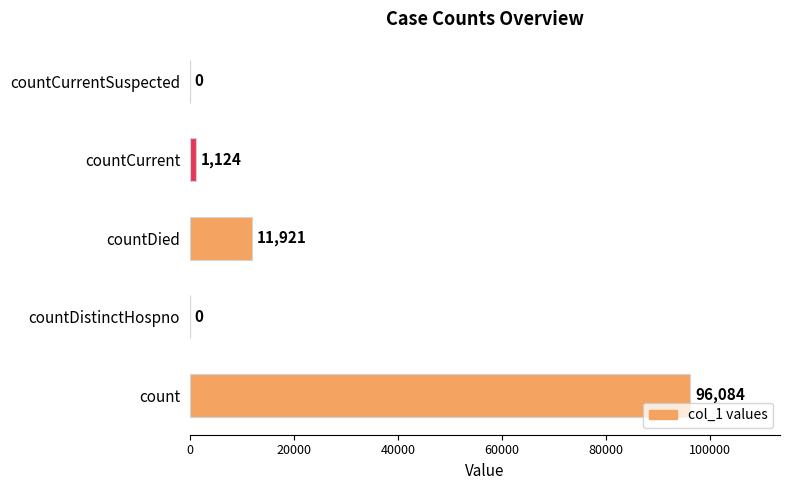

Are the bars horizontal?

Yes